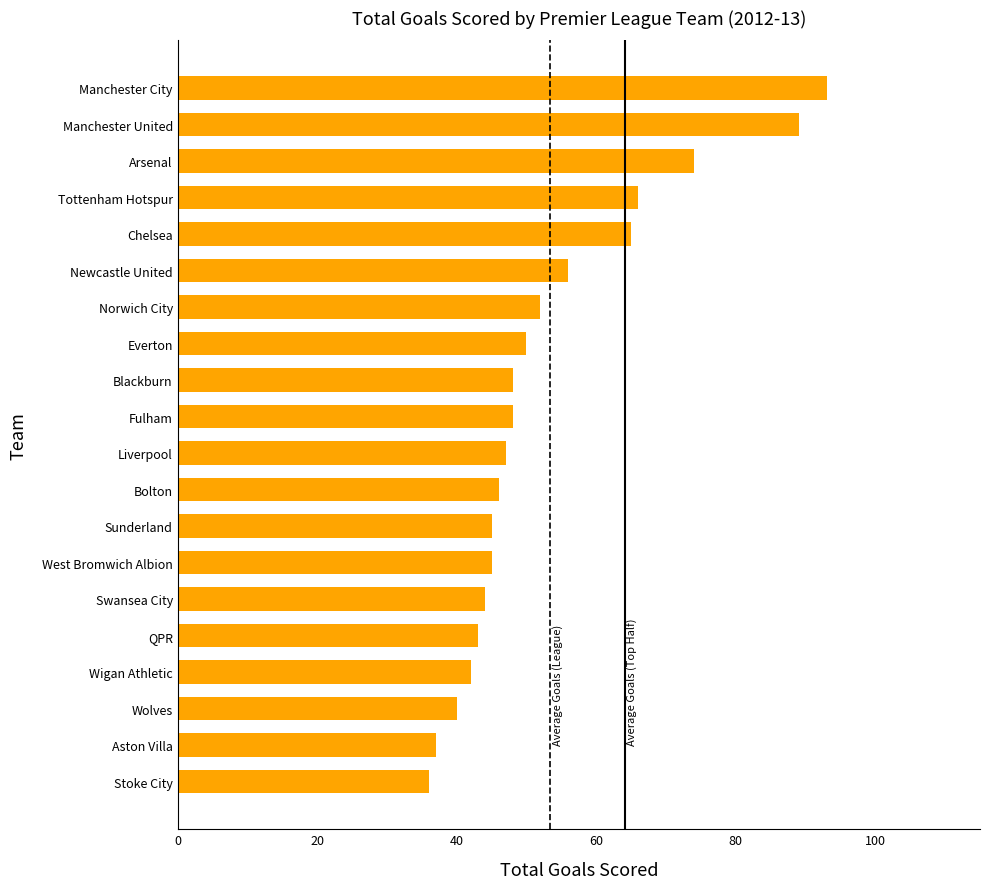

The value at Manchester United is 89. True or false?

True